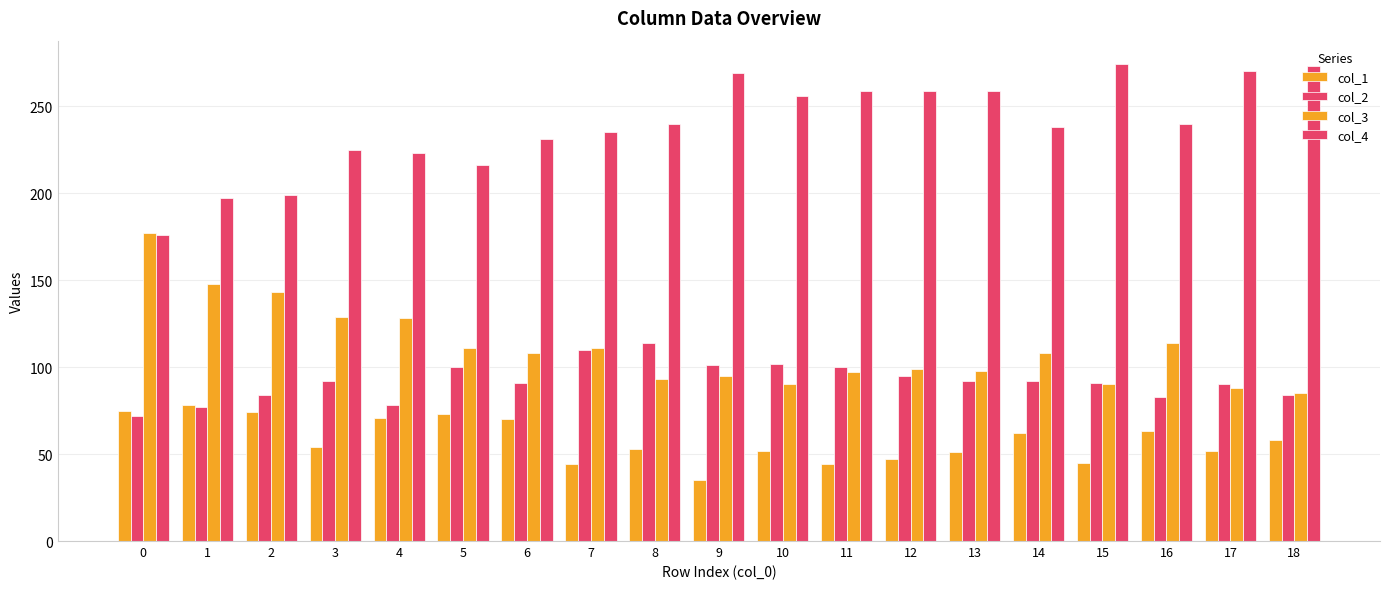

How many values in the col_3 series are below 108?

9